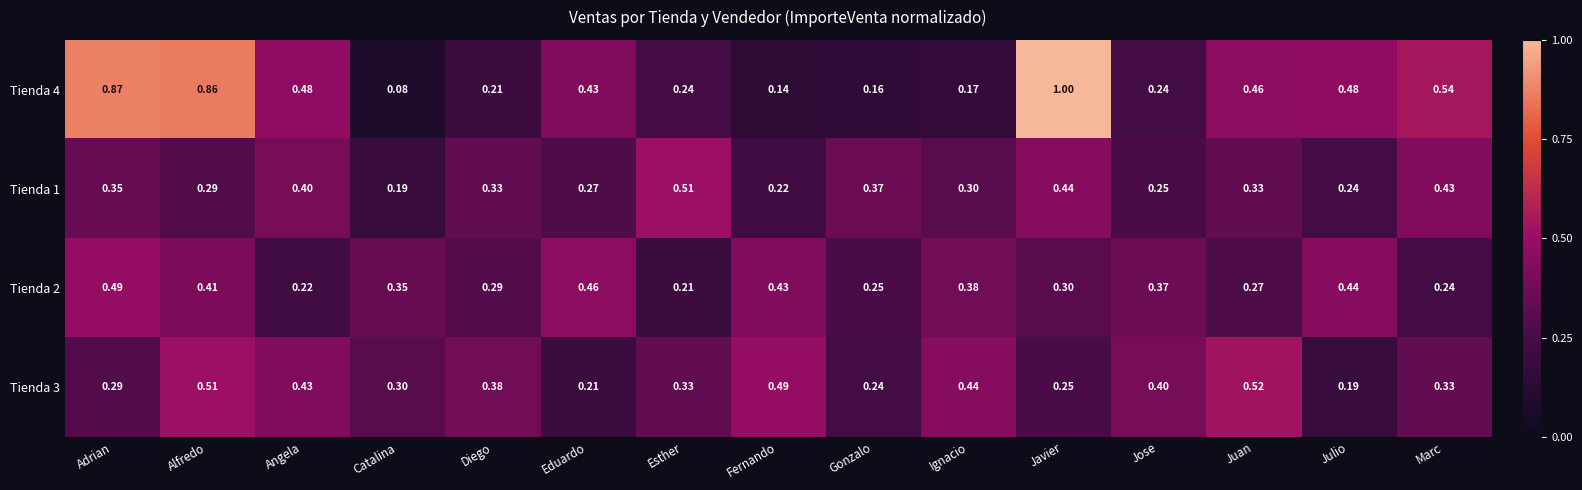

Which series has the largest total across all categories?

Tienda 4